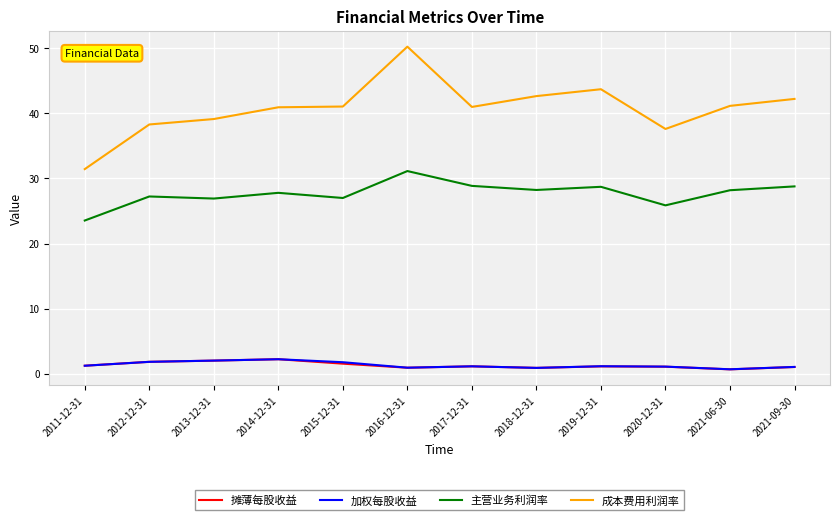

True or false: 摊薄每股收益 and 成本费用利润率 cross at least once.

False